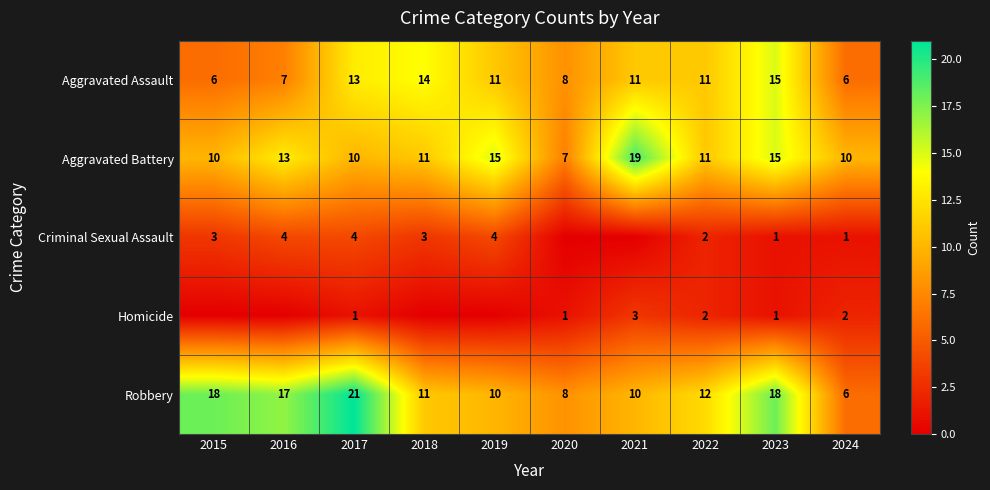

Is it true that Criminal Sexual Assault equals 1 at 2024?

True